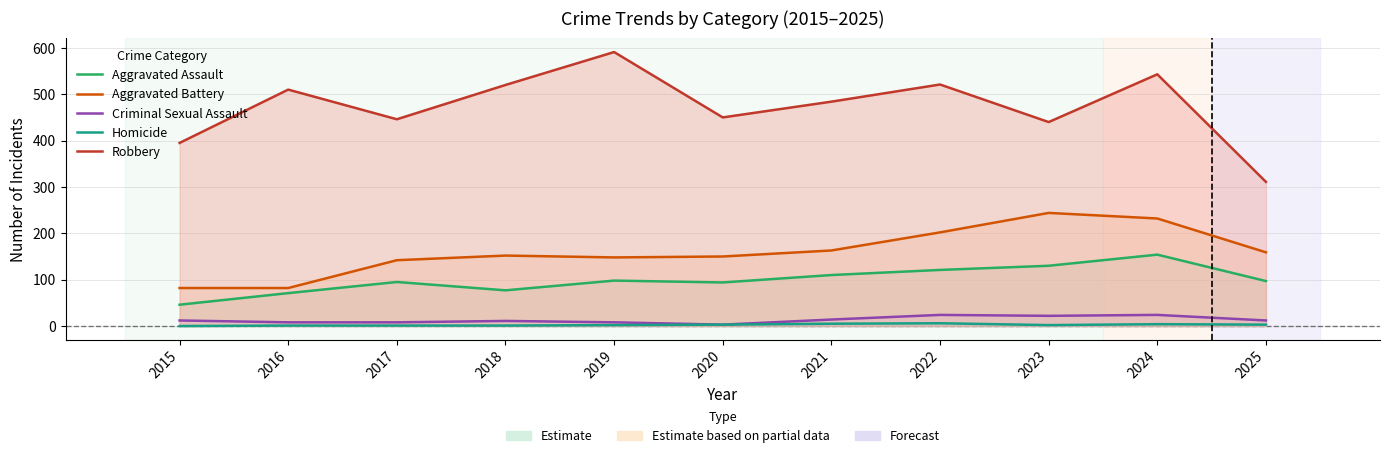

Rank the series at 2021 from lowest to highest value.

Homicide, Criminal Sexual Assault, Aggravated Assault, Aggravated Battery, Robbery